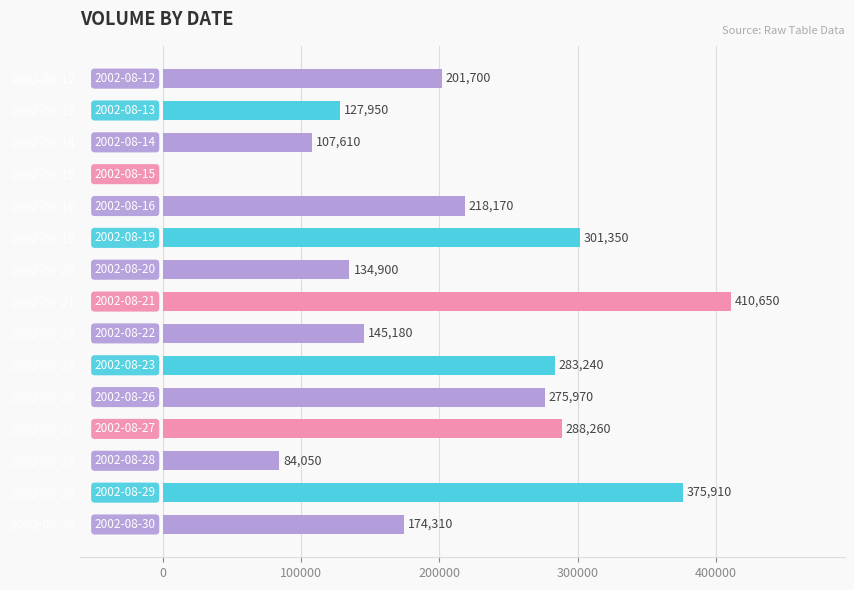

Reading top to bottom, extract all data points from this chart.

2002-08-12=201700	2002-08-13=127950	2002-08-14=107610	2002-08-15=0	2002-08-16=218170	2002-08-19=301350	2002-08-20=134900	2002-08-21=410650	2002-08-22=145180	2002-08-23=283240	2002-08-26=275970	2002-08-27=288260	2002-08-28=84050	2002-08-29=375910	2002-08-30=174310